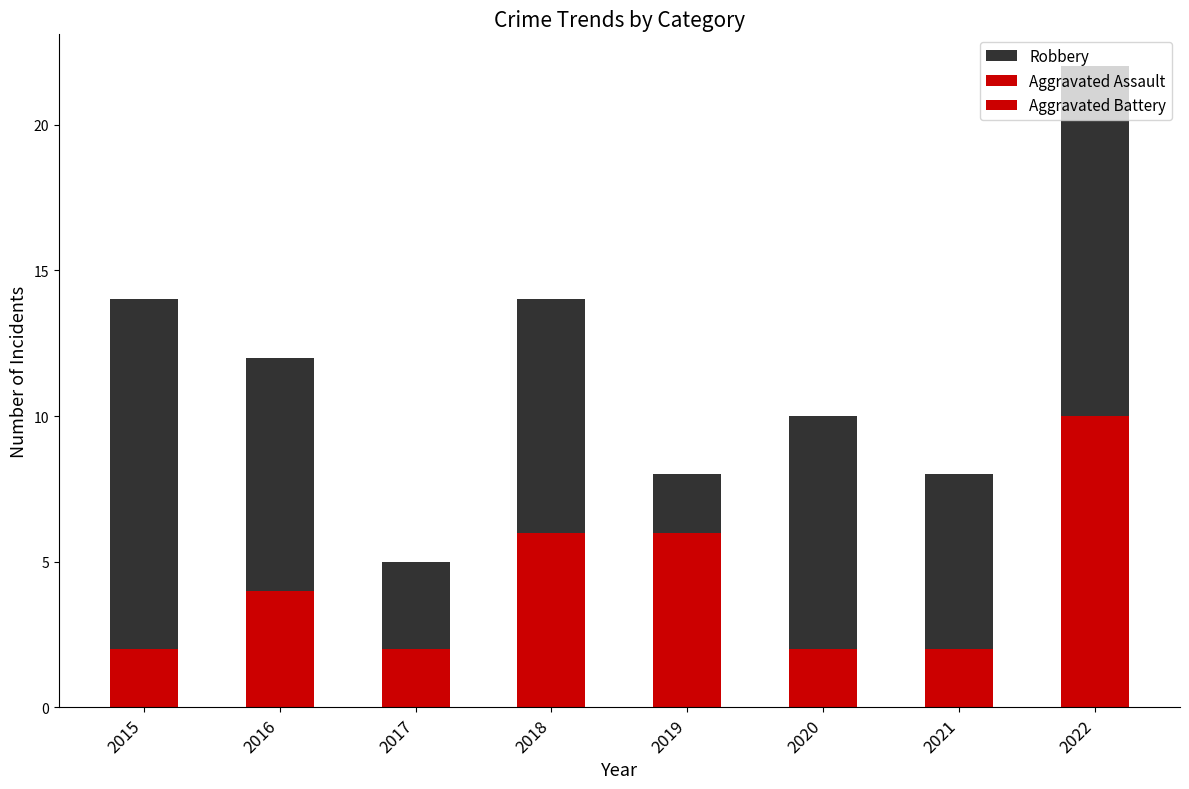

List the labels in order of Aggravated Assault value, smallest first.

2015, 2017, 2019, 2020, 2021, 2016, 2018, 2022